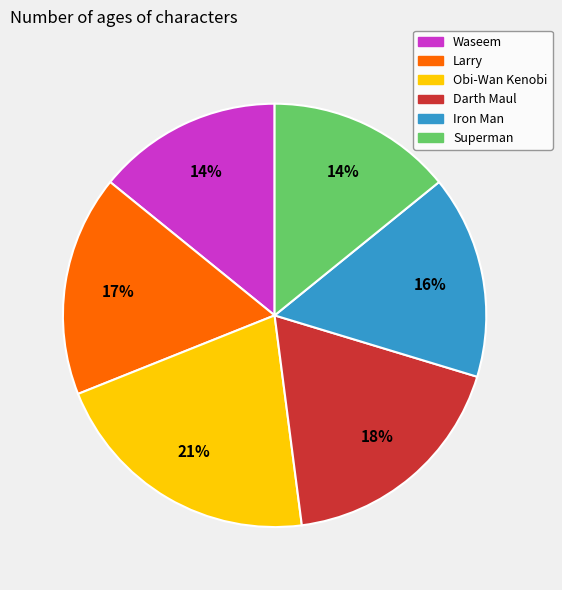

Is it true that Iron Man is 23% of the pie?

False